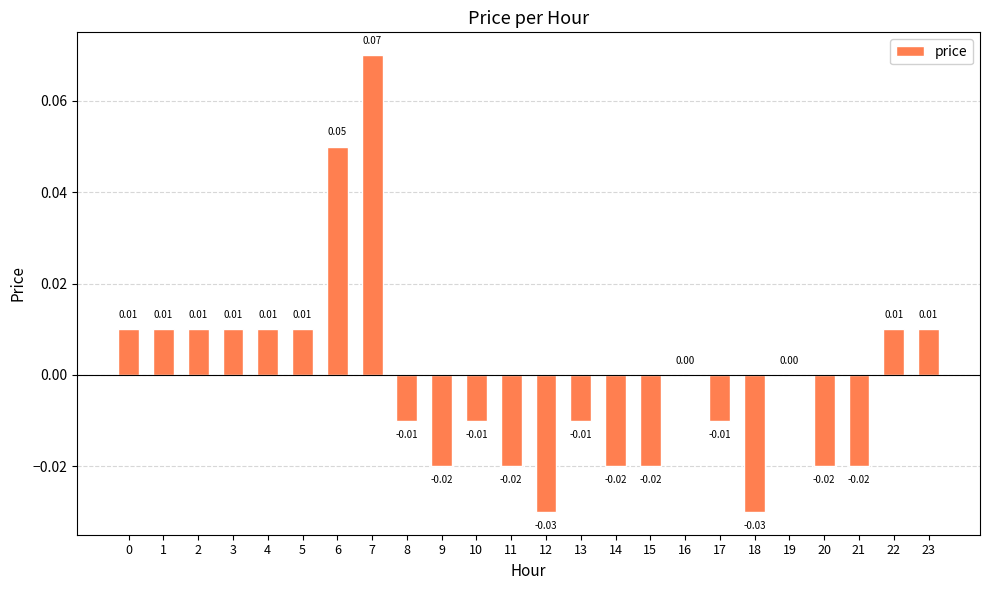

Which has a higher value, 10 or 6?

6